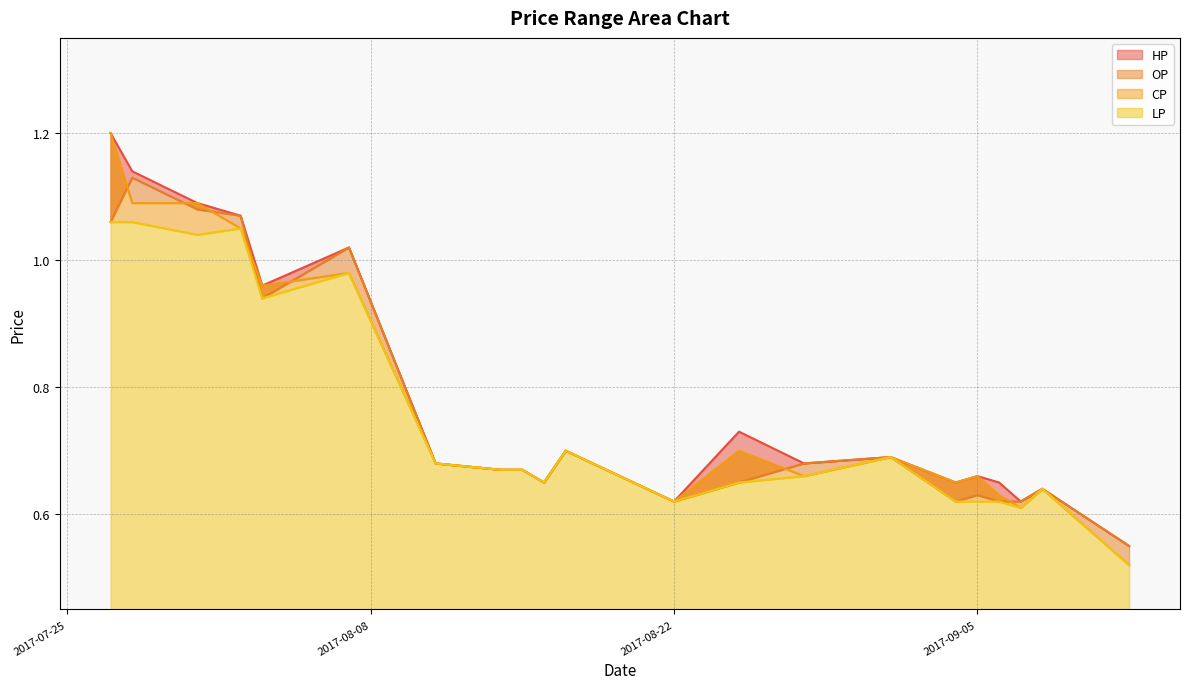

Which series has the largest total across all categories?

HP